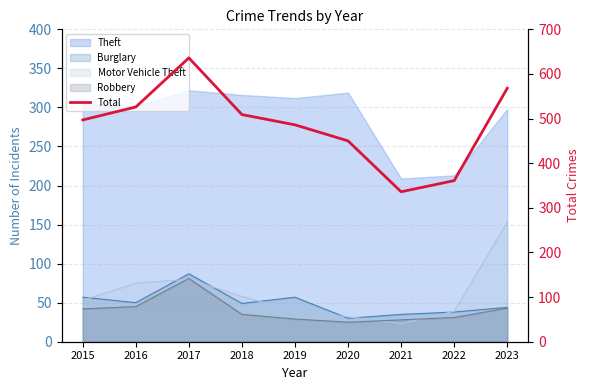

What is the sum of the values at 2022 and 2016?

887